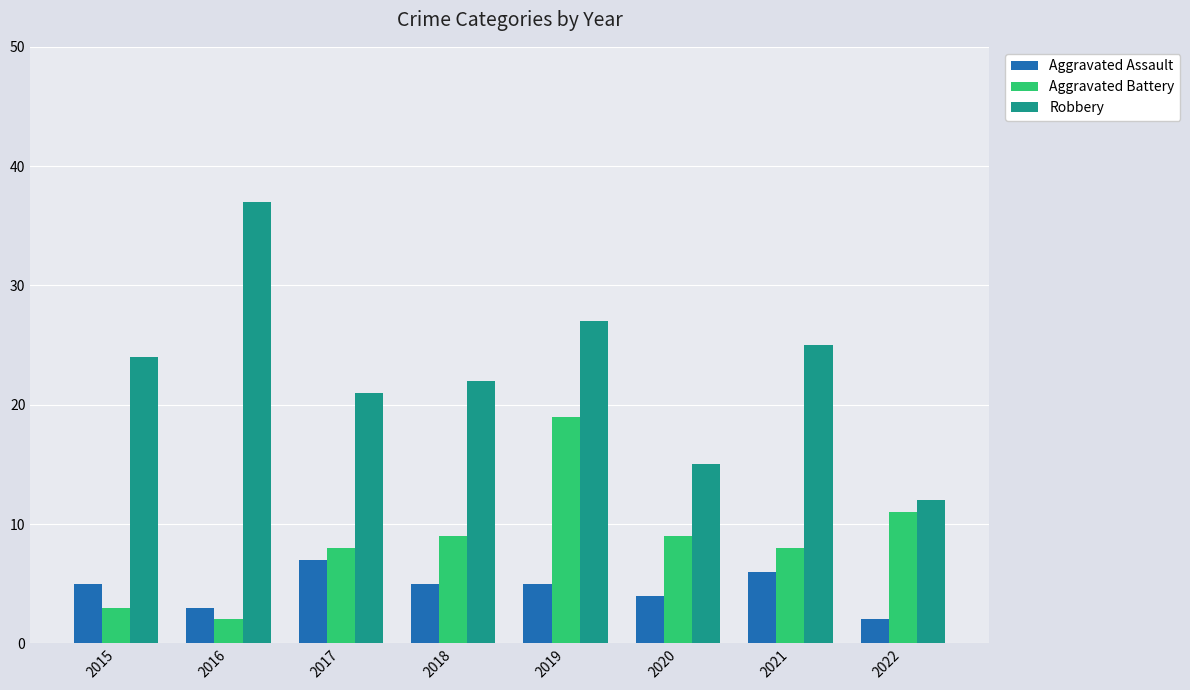

How many data points does each series have?

8